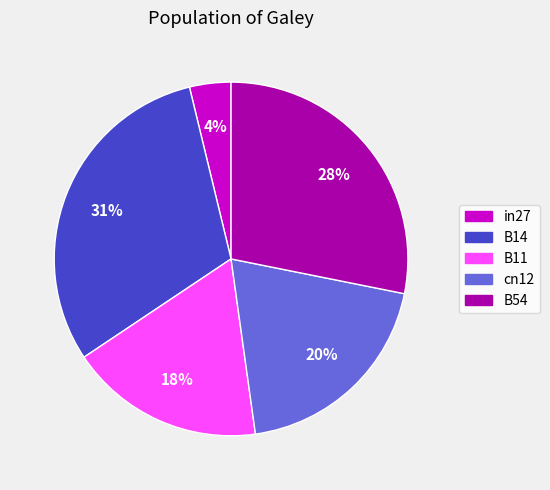

Do cn12 and in27 together represent more than half of the pie?

No